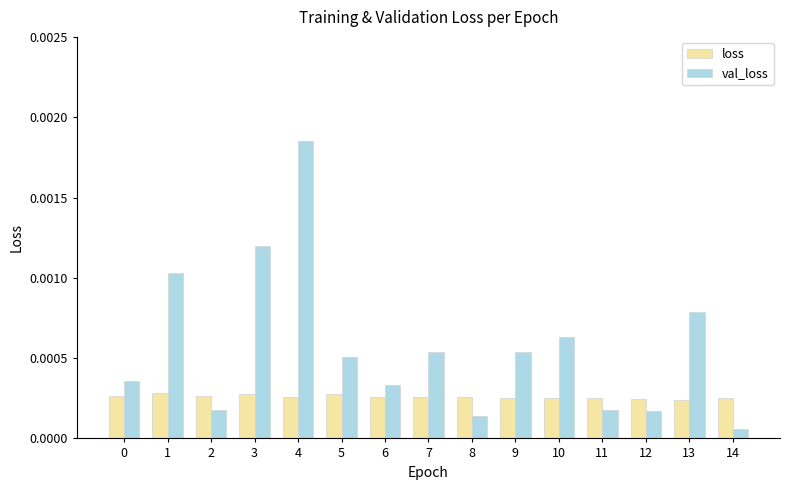

Rank the series by their average value, from lowest to highest.

loss, val_loss